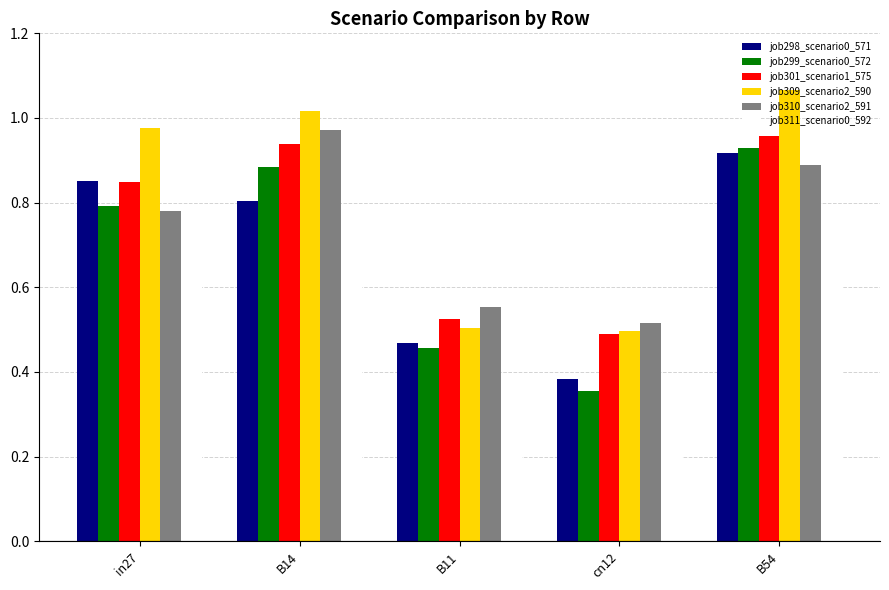

What is the total value across all series at in27?

4.9